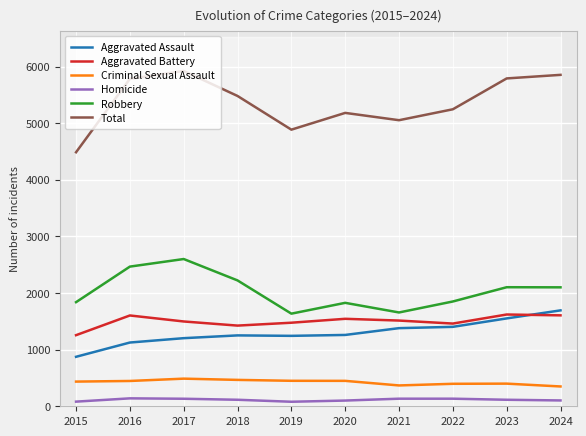

Reading left to right, extract all data points from this chart.

Aggravated Assault: 2015=874	2016=1126	2017=1203	2018=1252	2019=1244	2020=1260	2021=1380	2022=1403	2023=1552	2024=1694
Aggravated Battery: 2015=1256	2016=1604	2017=1498	2018=1425	2019=1476	2020=1545	2021=1514	2022=1461	2023=1621	2024=1606
Criminal Sexual Assault: 2015=436	2016=447	2017=488	2018=466	2019=450	2020=449	2021=368	2022=397	2023=400	2024=350
Homicide: 2015=82	2016=140	2017=133	2018=115	2019=80	2020=101	2021=134	2022=134	2023=115	2024=103
Robbery: 2015=1839	2016=2467	2017=2601	2018=2223	2019=1636	2020=1827	2021=1657	2022=1851	2023=2103	2024=2101
Total: 2015=4487	2016=5784	2017=5923	2018=5481	2019=4886	2020=5182	2021=5053	2022=5246	2023=5791	2024=5854